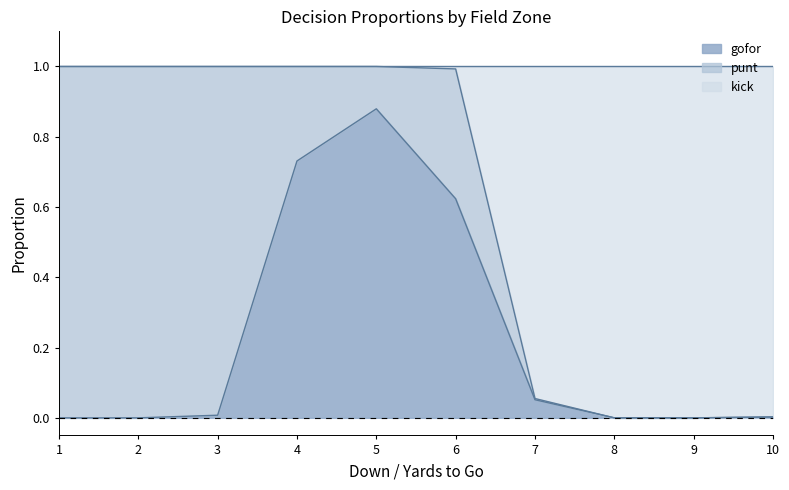

What is the difference between the maximum and minimum values in the gofor series?

0.9